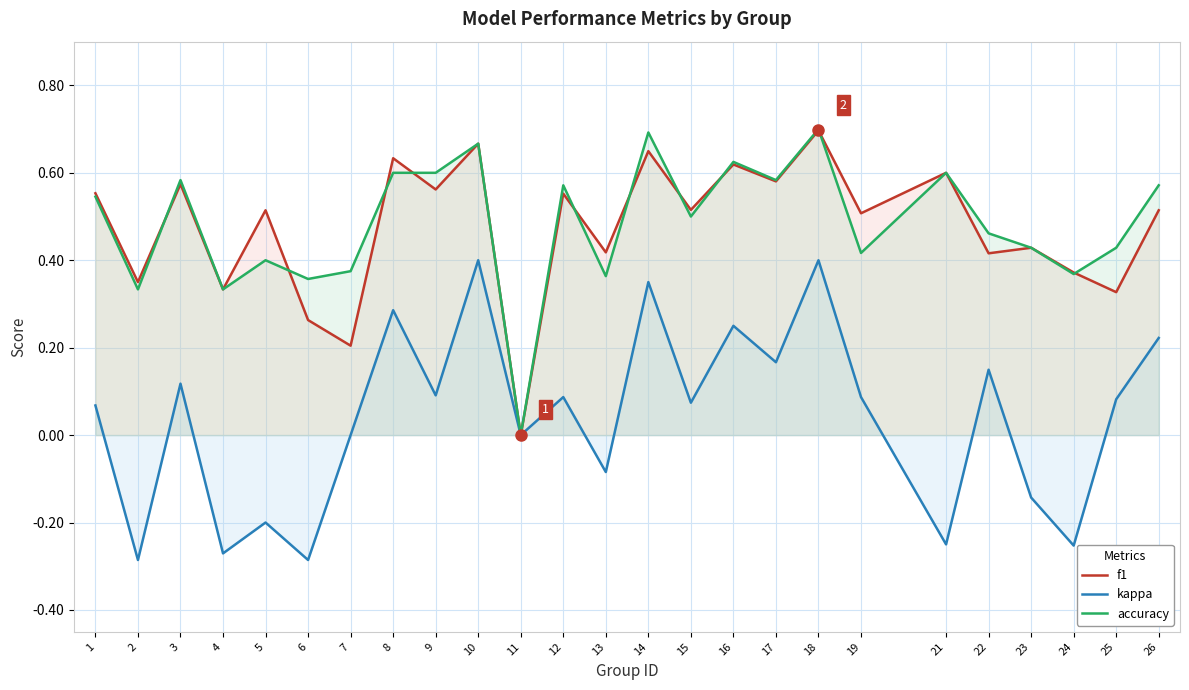

Rank the categories by f1 value from lowest to highest.

11, 7, 6, 25, 4, 2, 24, 22, 13, 23, 19, 5, 26, 15, 12, 1, 9, 3, 17, 21, 16, 8, 14, 10, 18